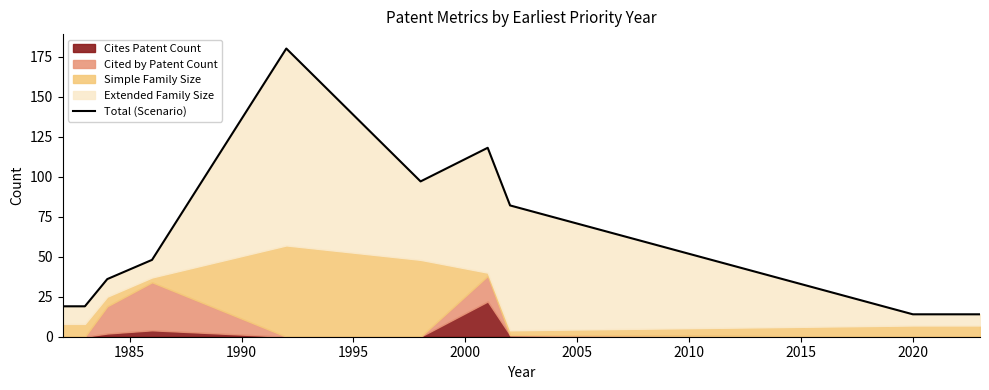

How many interior local valleys (lower than both neighbors) does the data have?

1